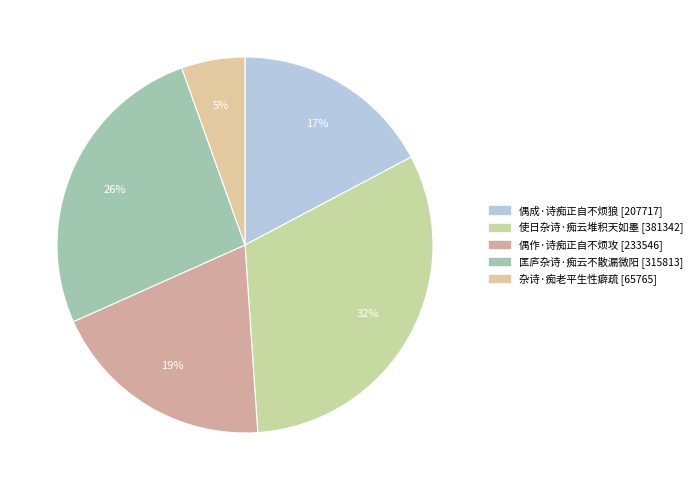

What percentage is the 杂诗·痴老平生性癖疏 slice, to the nearest percent?

5%